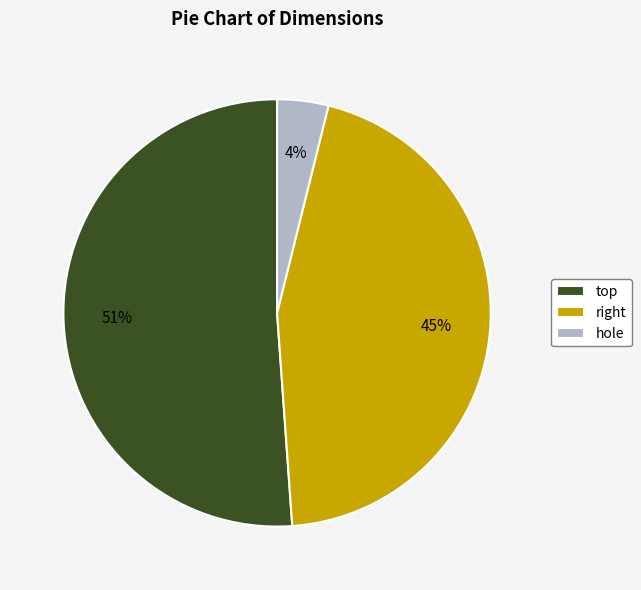

Which slice is the largest?

top